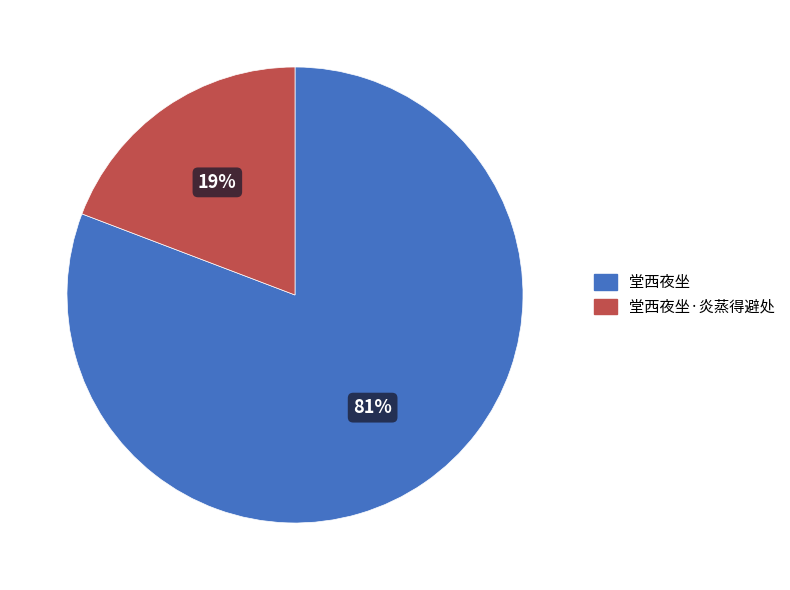

To the nearest percent, what is the average slice percentage?

50%